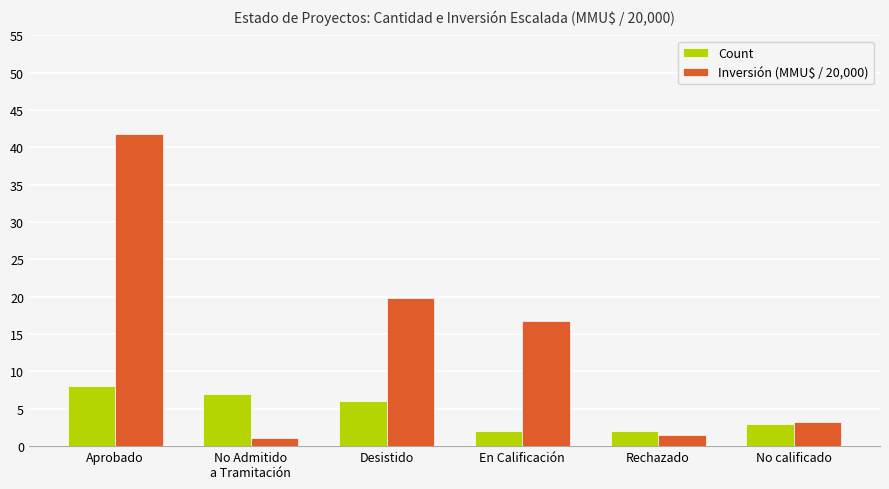

Rank the series by their average value, from highest to lowest.

Inversión (MMU$ / 20,000), Count